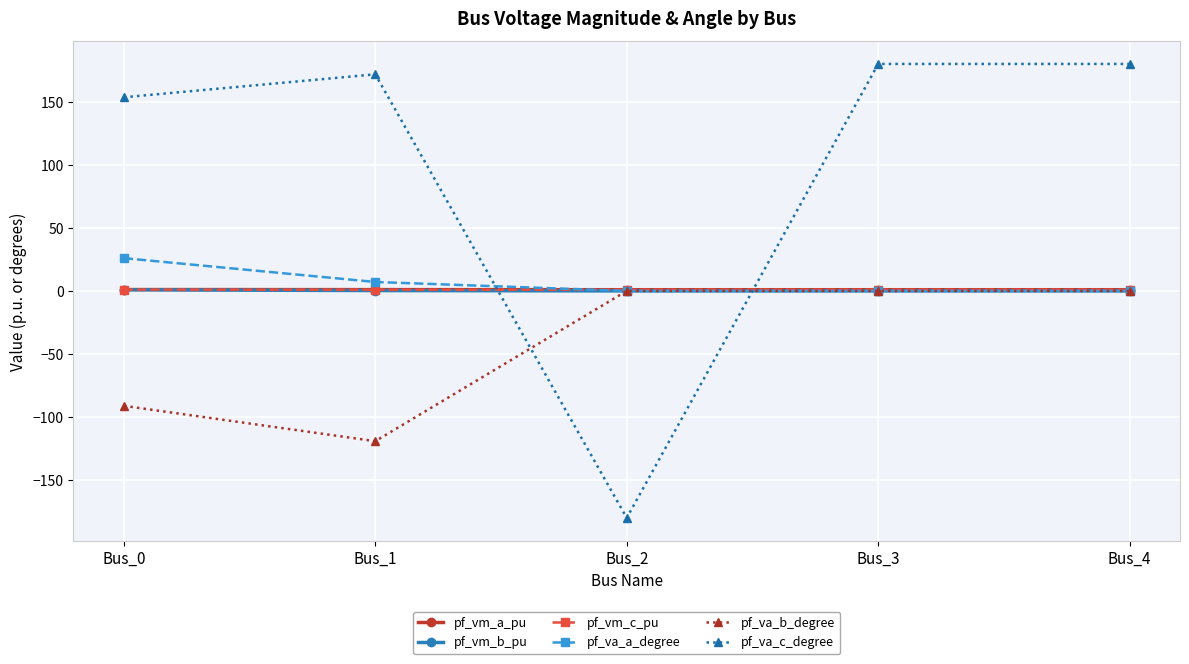

What is the minimum value shown in the chart?

-180.0